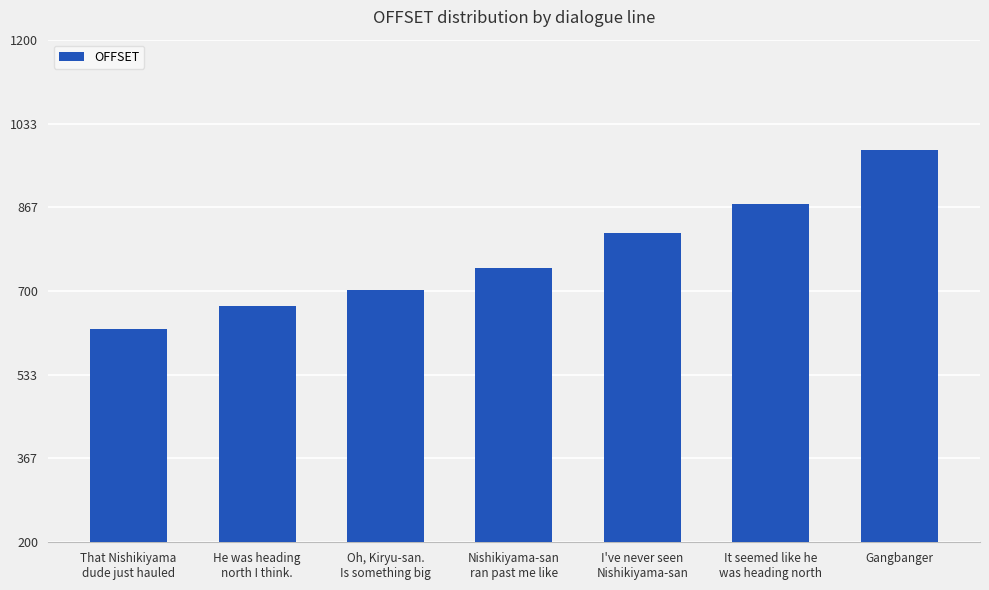

How many values are below 745?

3